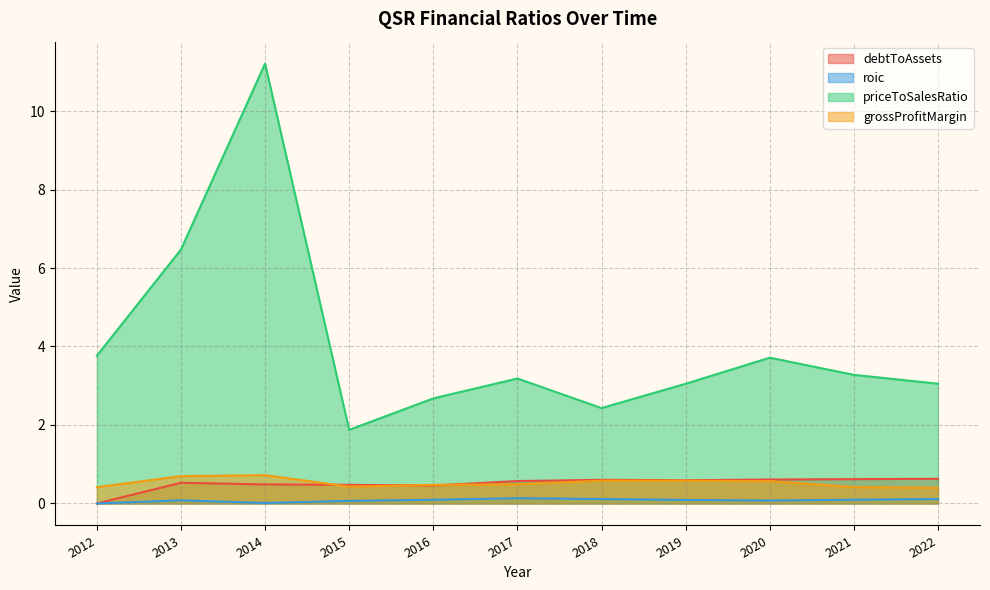

What is the value of the debtToAssets point at the 11th from the left?

0.6